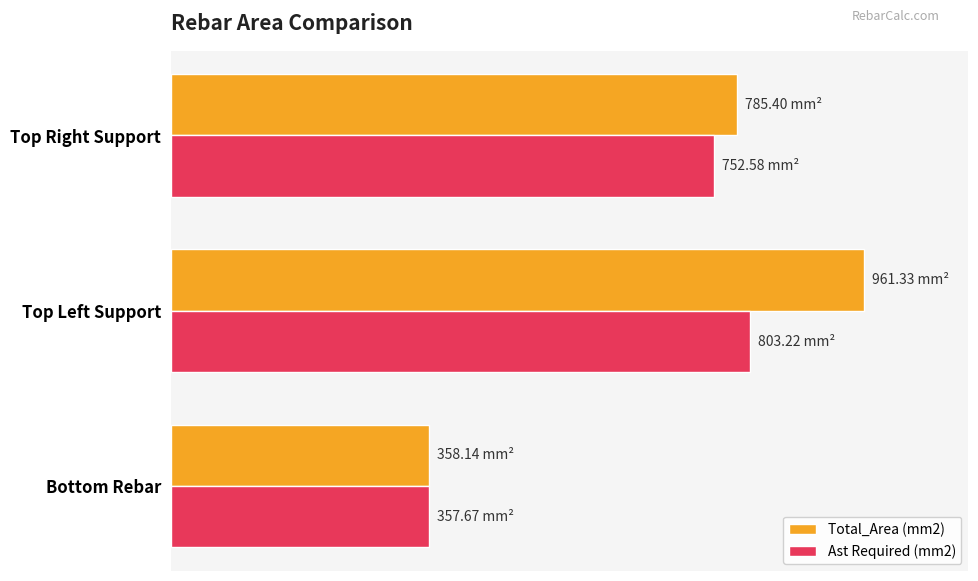

Which label corresponds to the largest value in the chart?

Top Left Support